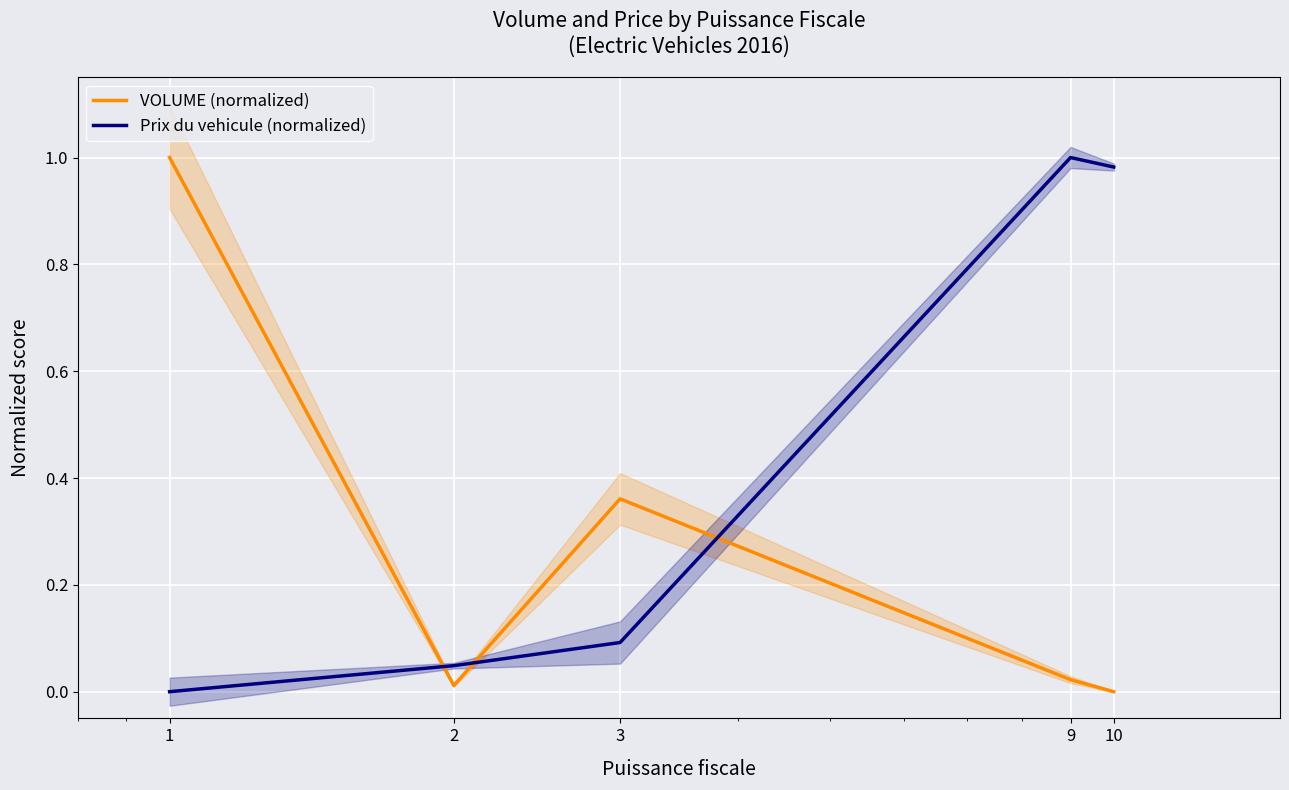

How many positive values does the Prix du vehicule (normalized) series have?

4